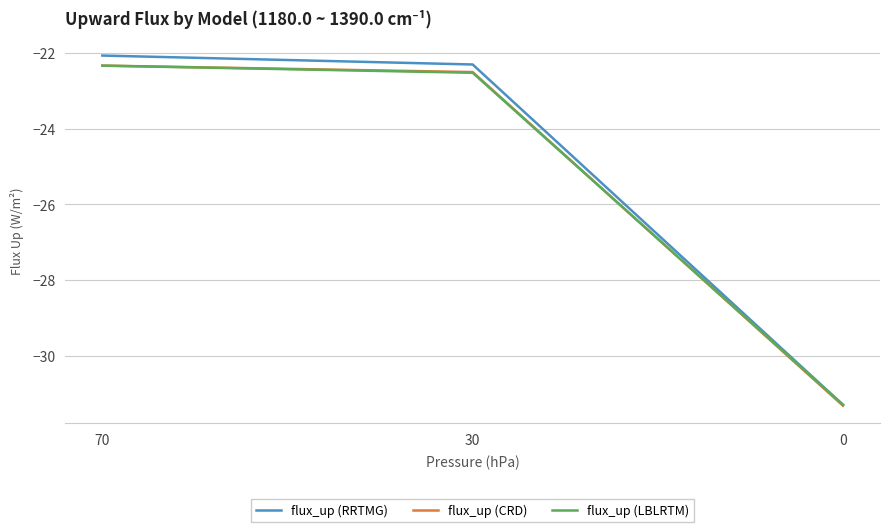

Reading right to left, extract all data points from this chart.

flux_up (RRTMG): 0=-31.3	30=-22.3	70=-22.1
flux_up (CRD): 0=-31.3	30=-22.5	70=-22.3
flux_up (LBLRTM): 0=-31.3	30=-22.5	70=-22.3